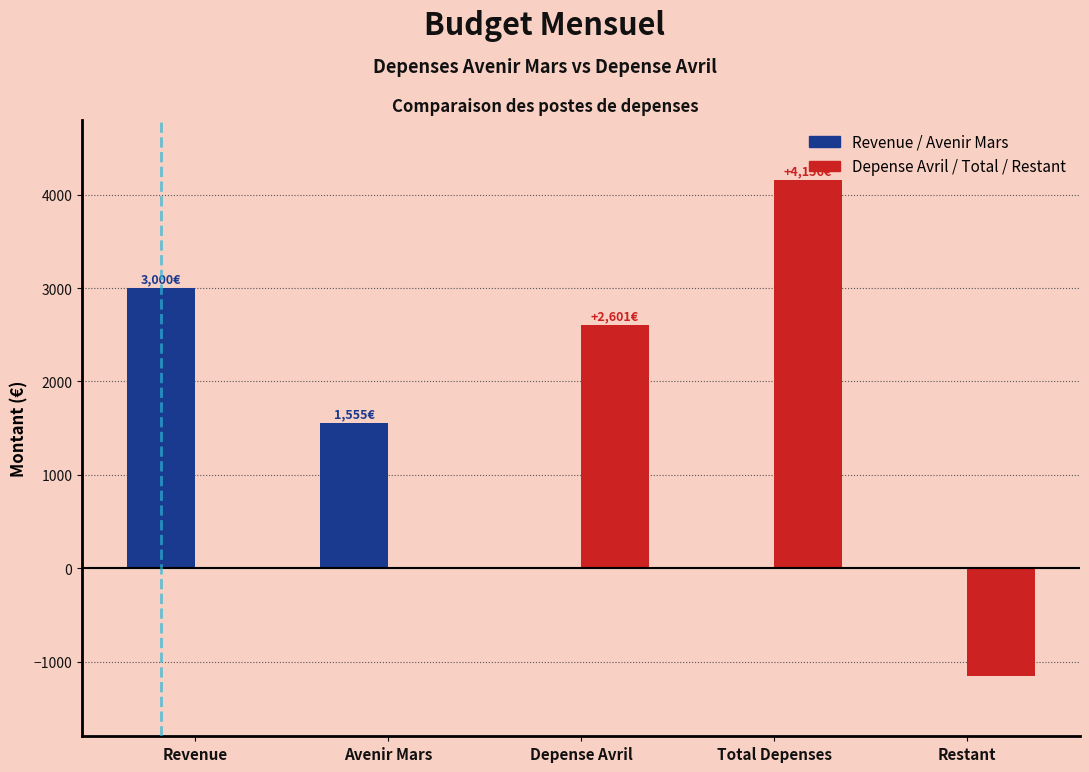

What is the maximum value shown in the chart?

4156.4